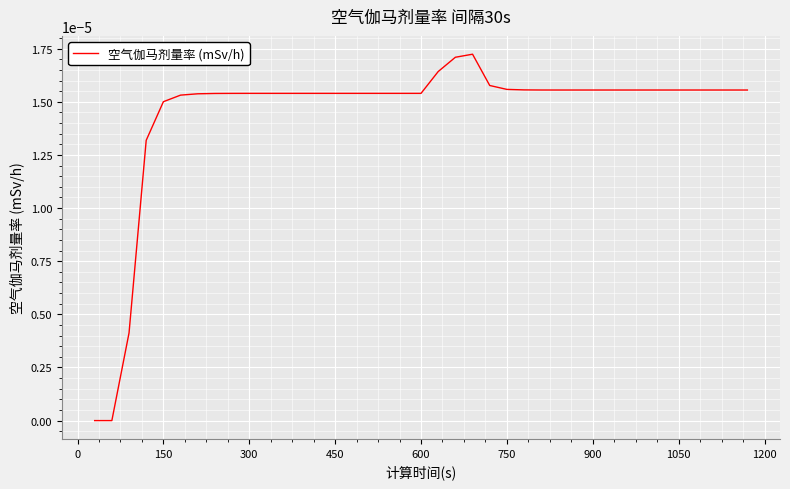

How many lines are shown in the chart?

1